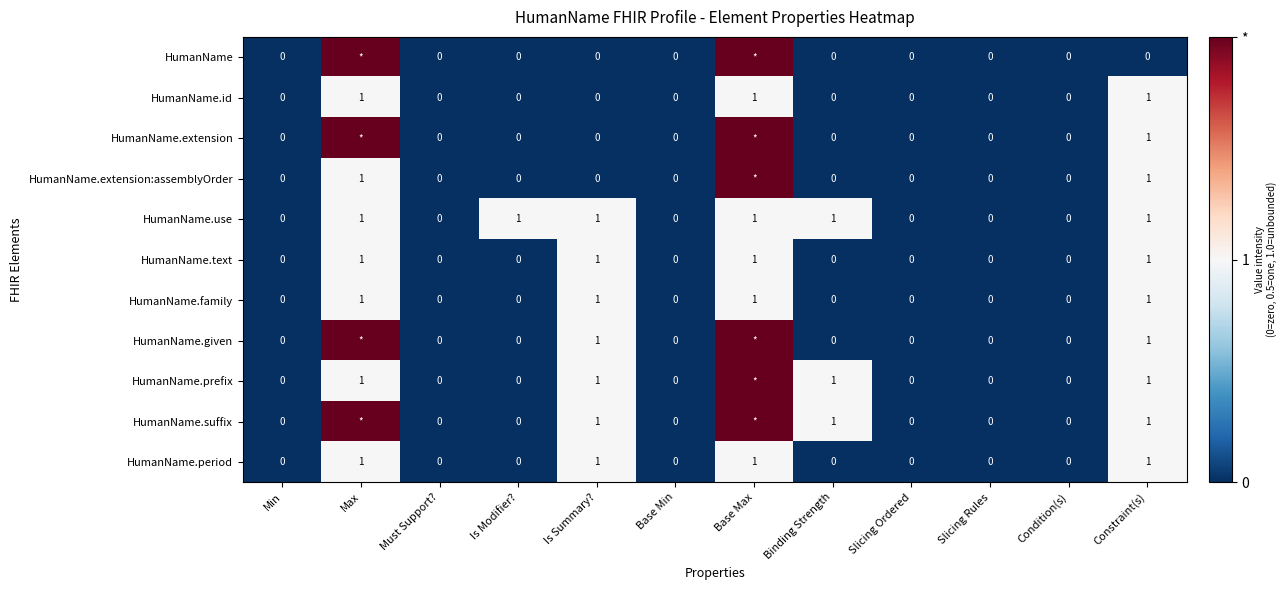

Is it true that HumanName.text equals 0 at Base Min?

True